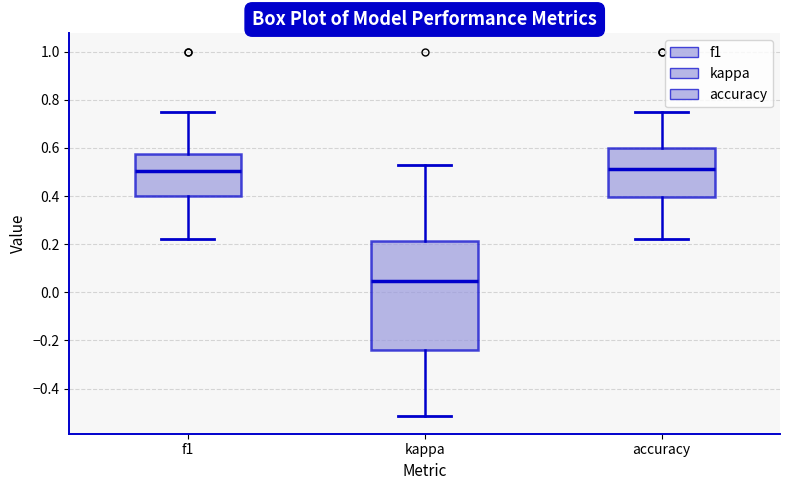

Reading left to right, read every box against the y-axis: the position of its median line, the range the box covers, and the ends of its whiskers. The values are not printed on the chart, so give them approximately, as read against the axis.

f1: median 0.50, box 0.40 to 0.58, whiskers 0.22 to 0.76
kappa: median 0.04, box -0.24 to 0.22, whiskers -0.52 to 0.52
accuracy: median 0.52, box 0.40 to 0.60, whiskers 0.22 to 0.76